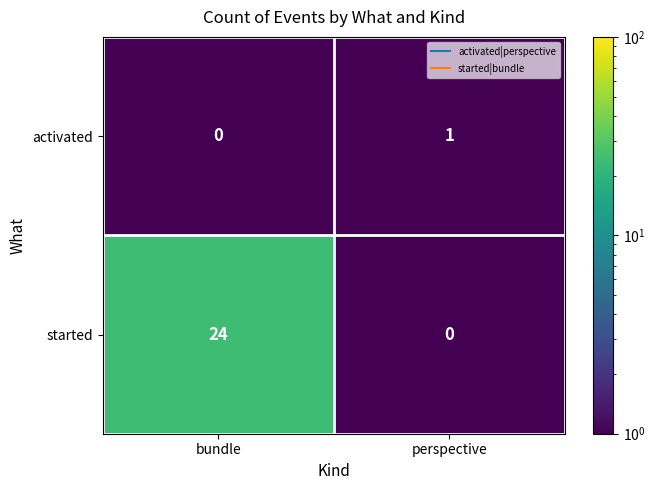

Which label corresponds to the smallest value in the chart?

perspective